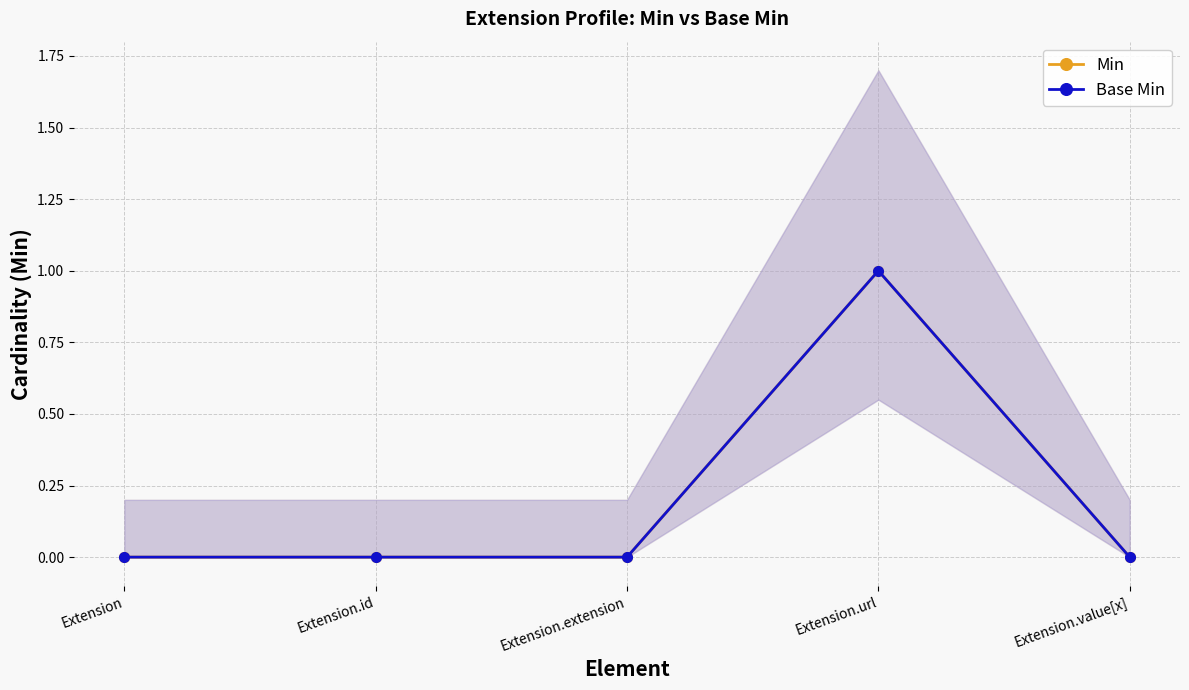

How many Min values are between 0 and 1?

5